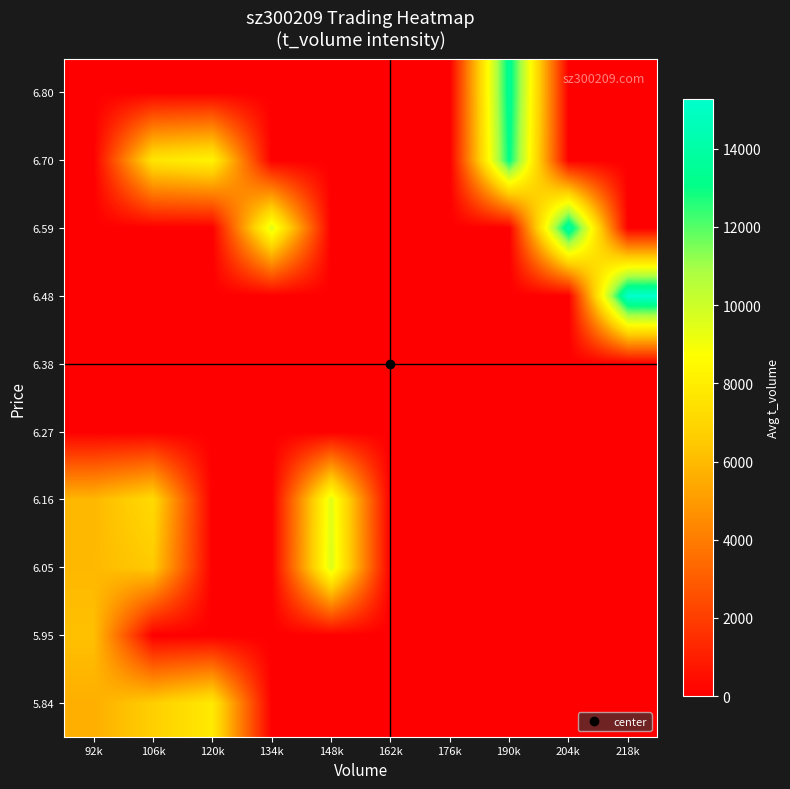

What is the maximum value shown in the chart?

15269.0